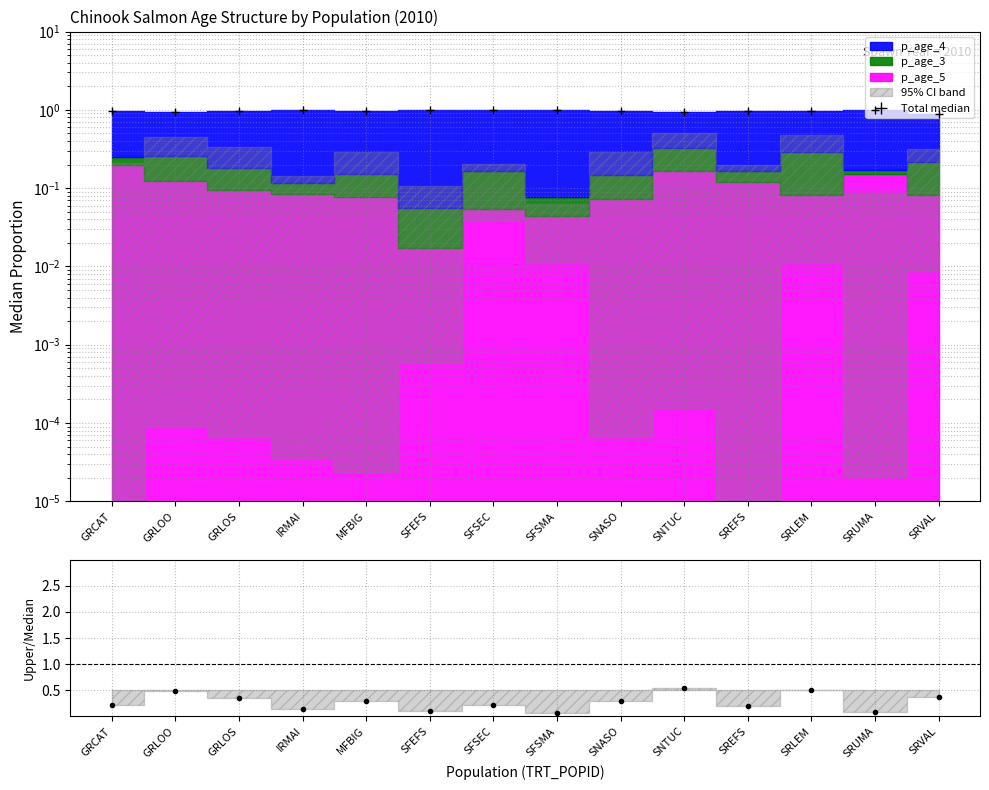

List the labels in order of value, largest first.

SNTUC, SRLEM, GRLOO, SRVAL, GRLOS, SNASO, MFBIG, GRCAT, SFSEC, SREFS, IRMAI, SFEFS, SRUMA, SFSMA